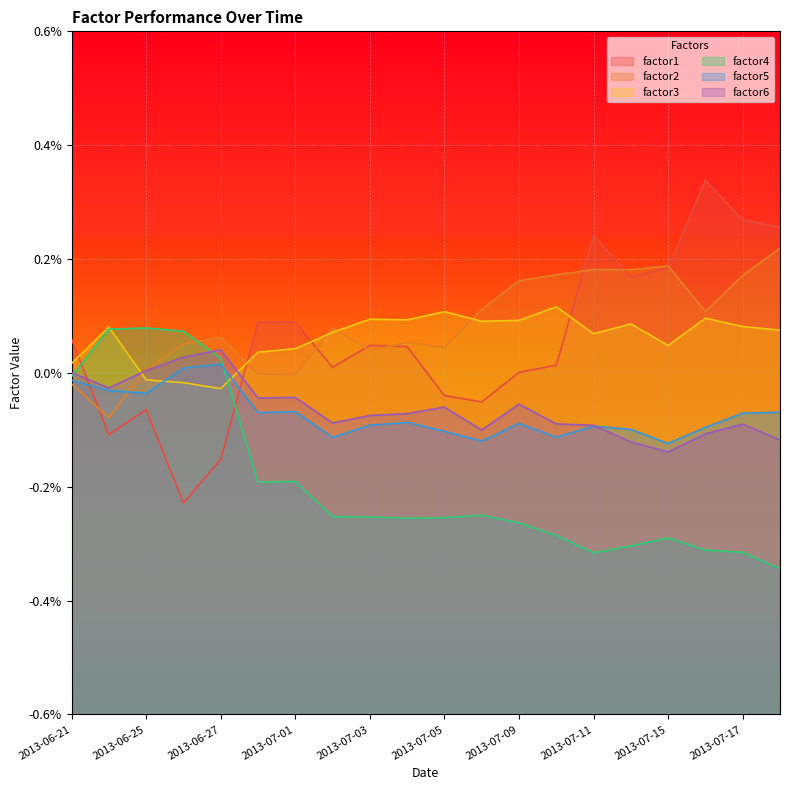

The factor6 series shows 1.0 at 2013-07-11. True or false?

True